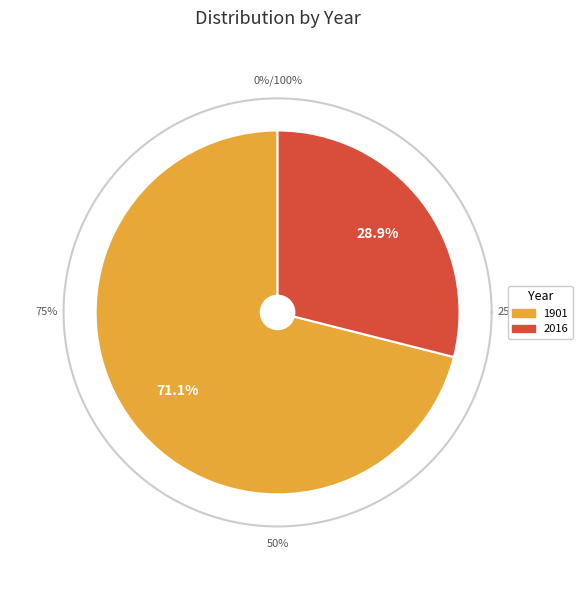

What is the majority slice?

1901